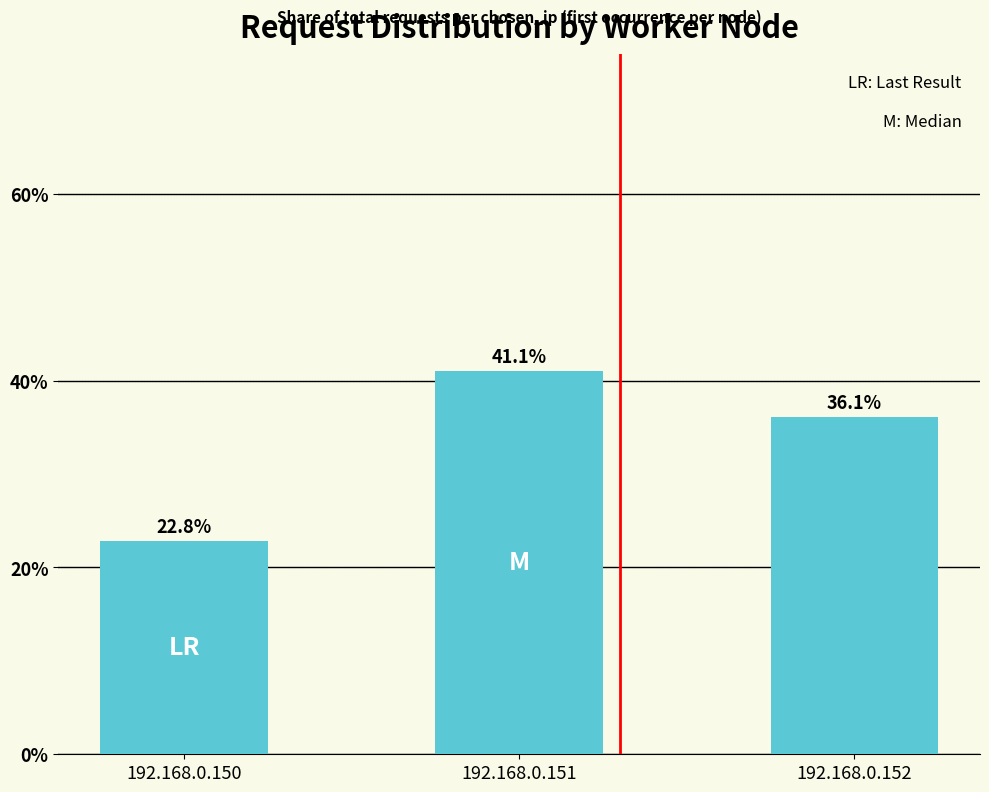

How many distinct data groups are displayed?

1